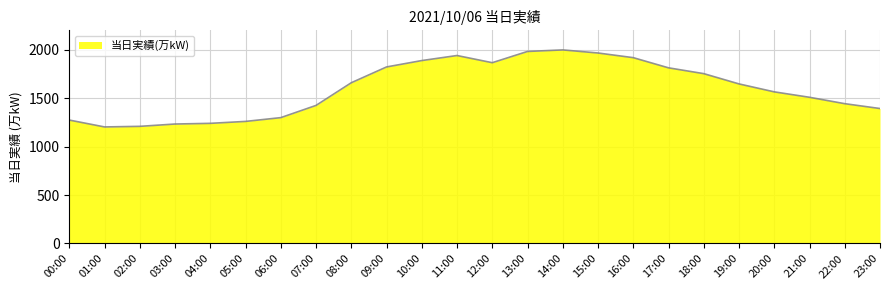

The value at 23:00 is 1393. True or false?

True